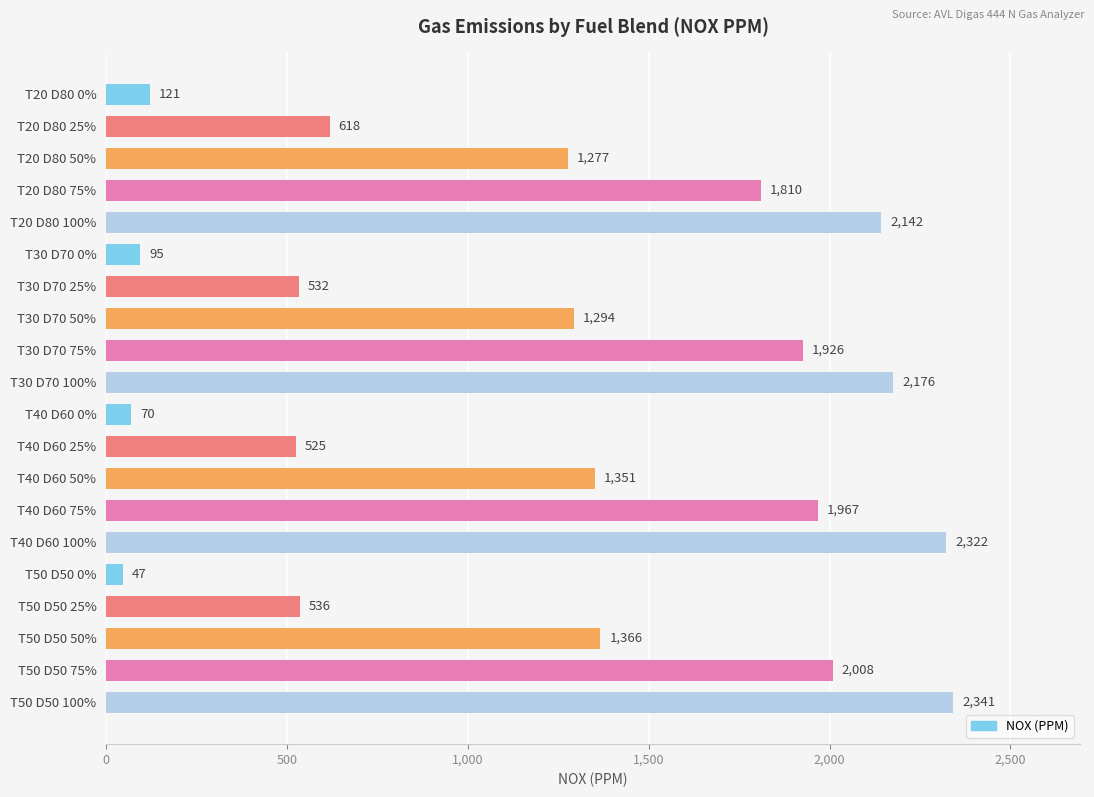

Reading top to bottom, extract all data points from this chart.

T20 D80 0%=121	T20 D80 25%=618	T20 D80 50%=1277	T20 D80 75%=1810	T20 D80 100%=2142	T30 D70 0%=95	T30 D70 25%=532	T30 D70 50%=1294	T30 D70 75%=1926	T30 D70 100%=2176	T40 D60 0%=70	T40 D60 25%=525	T40 D60 50%=1351	T40 D60 75%=1967	T40 D60 100%=2322	T50 D50 0%=47	T50 D50 25%=536	T50 D50 50%=1366	T50 D50 75%=2008	T50 D50 100%=2341